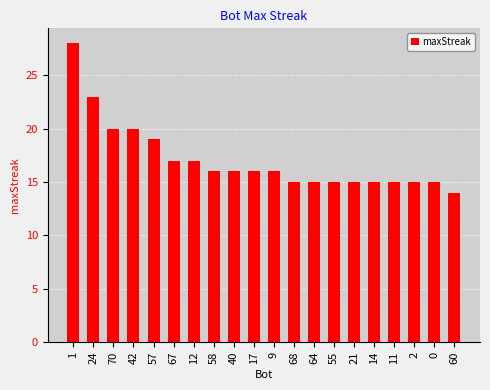

Which has a higher value, 58 or 12?

12